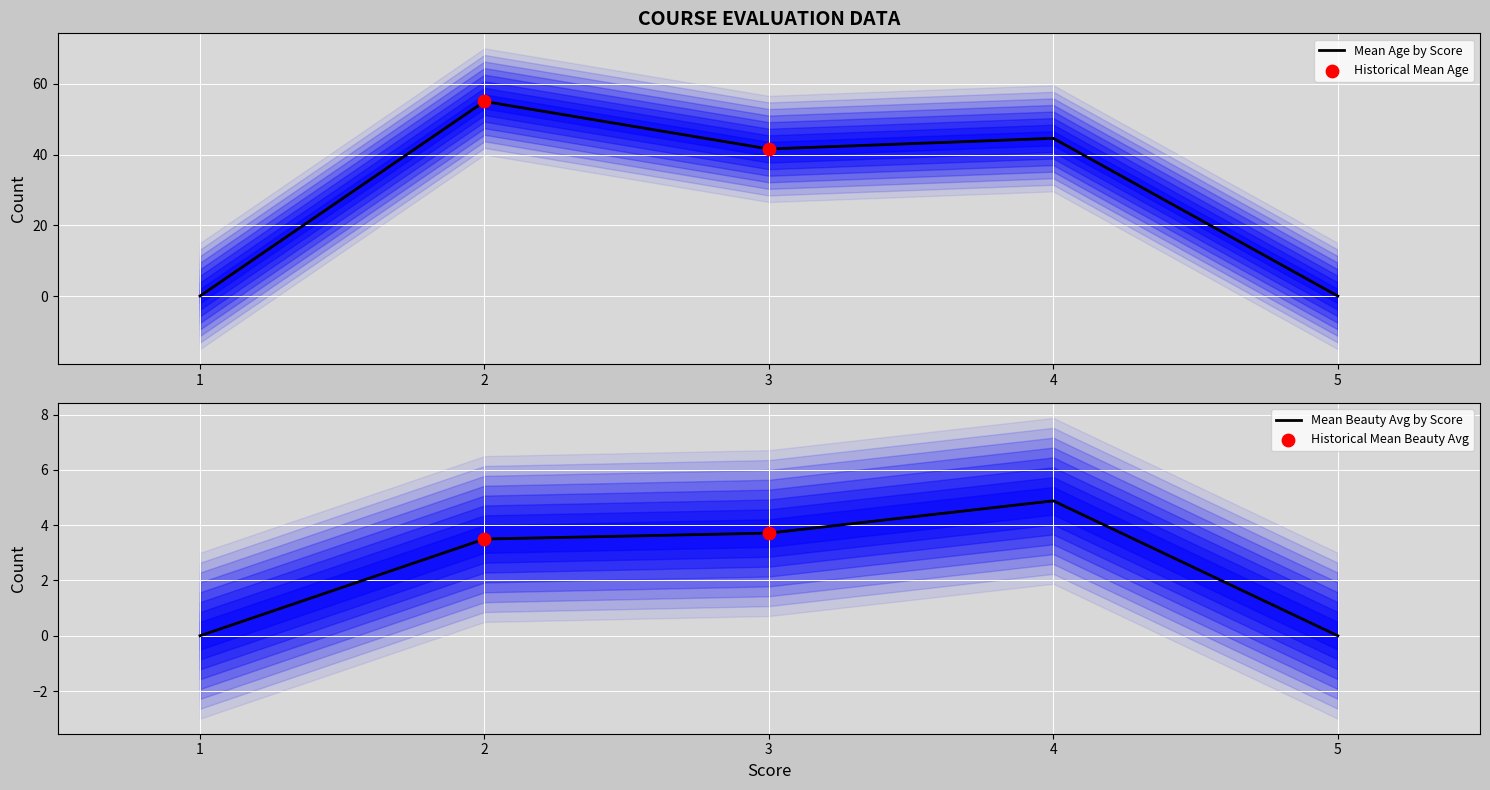

Which series contains the highest Y value?

age